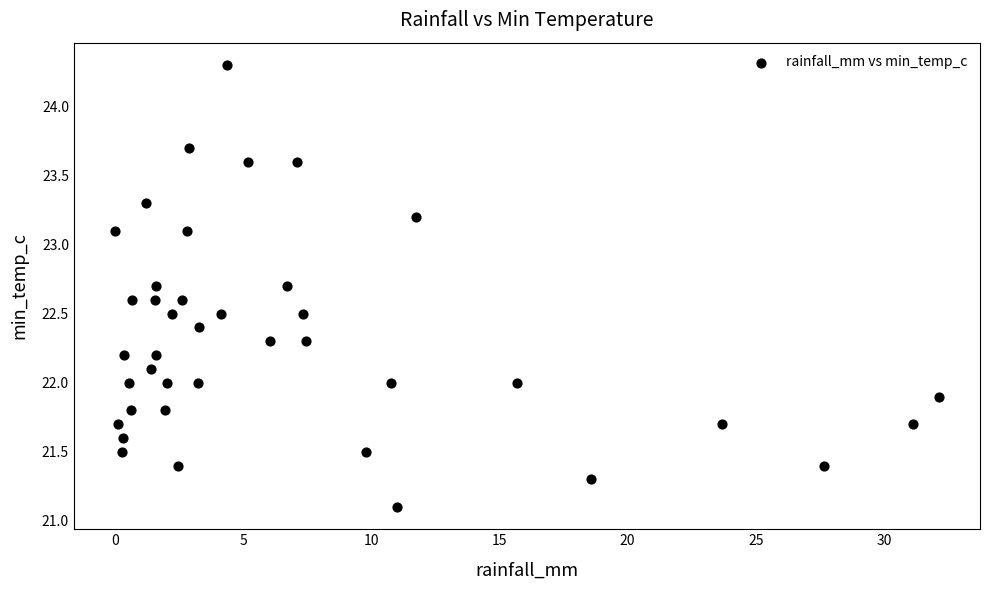

What is the range of X values (max minus min)?

32.1